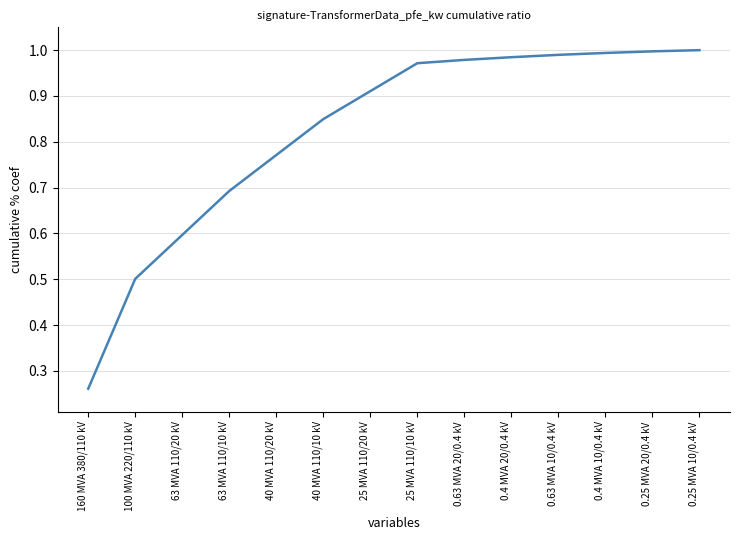

What is the sum of all values?

11.5